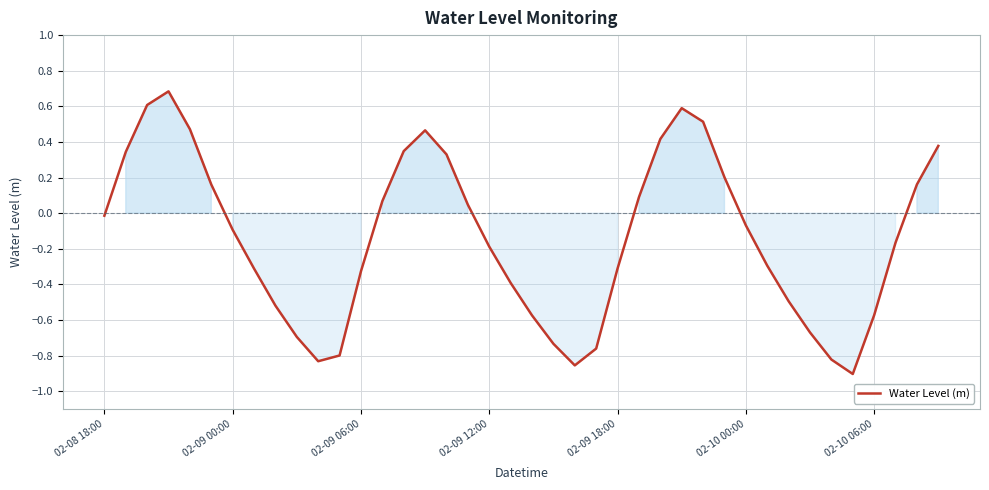

What is the maximum value shown in the chart?

0.7